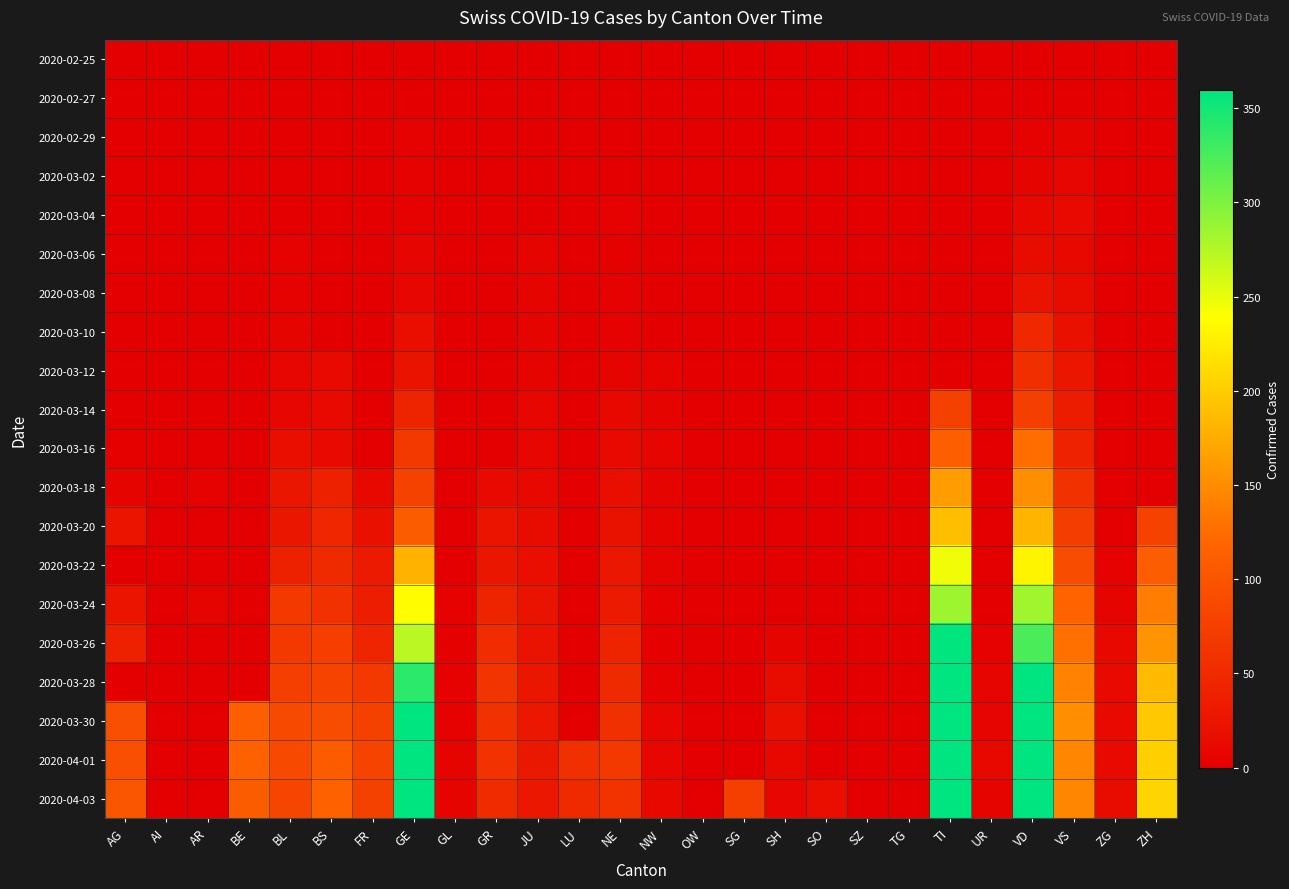

Which has a higher value, NE or BS?

NE